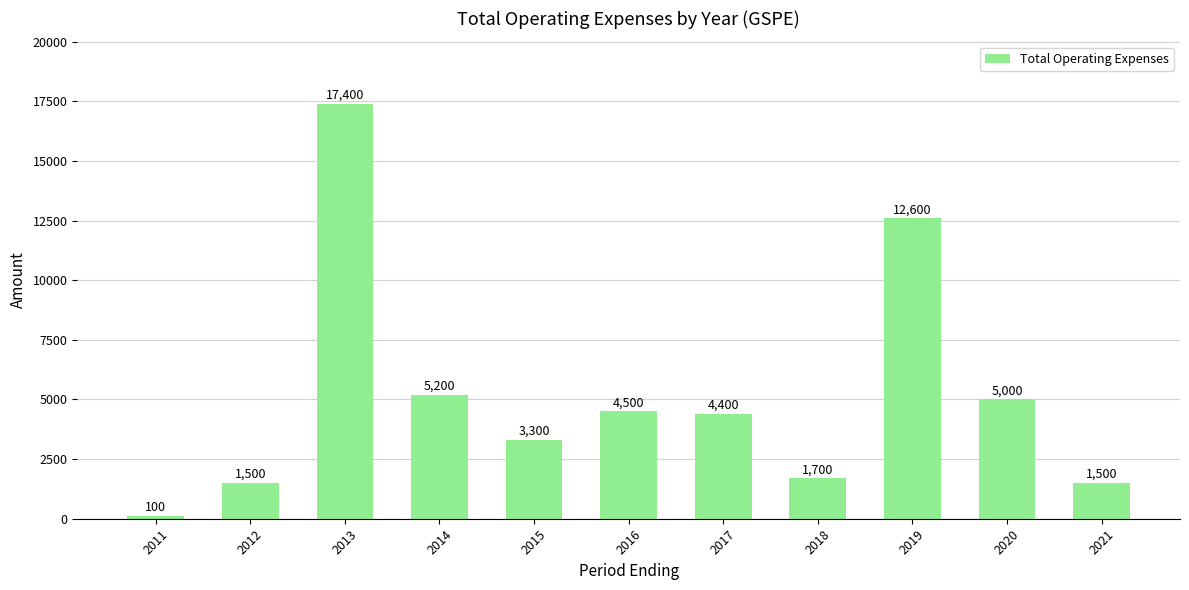

Reading left to right, what are all the values shown in this chart?

2011=100	2012=1500	2013=17400	2014=5200	2015=3300	2016=4500	2017=4400	2018=1700	2019=12600	2020=5000	2021=1500